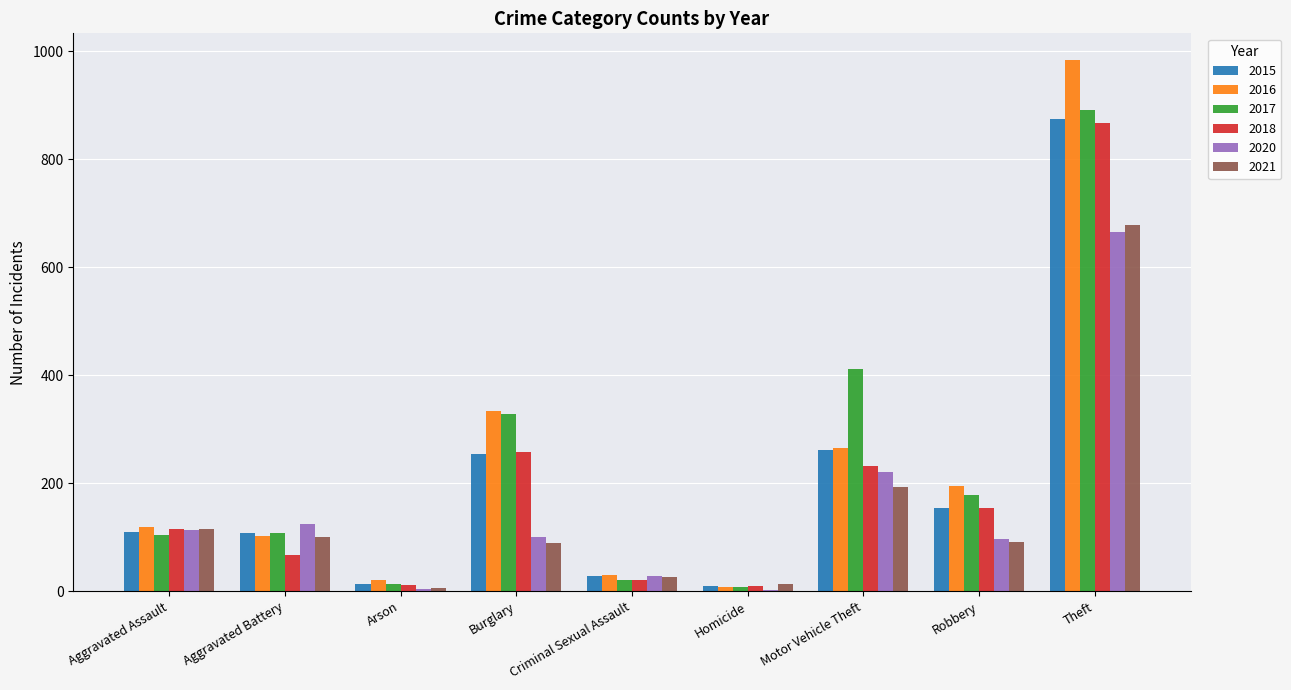

True or false: 2015 has a value of 154 at Robbery.

True